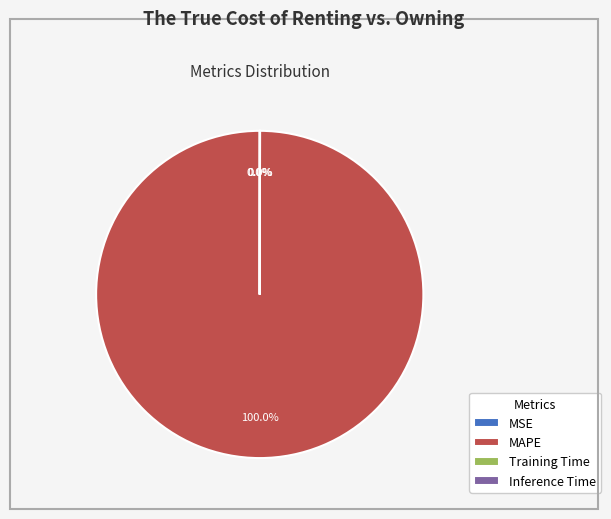

Does MAPE represent more than half of the total?

Yes